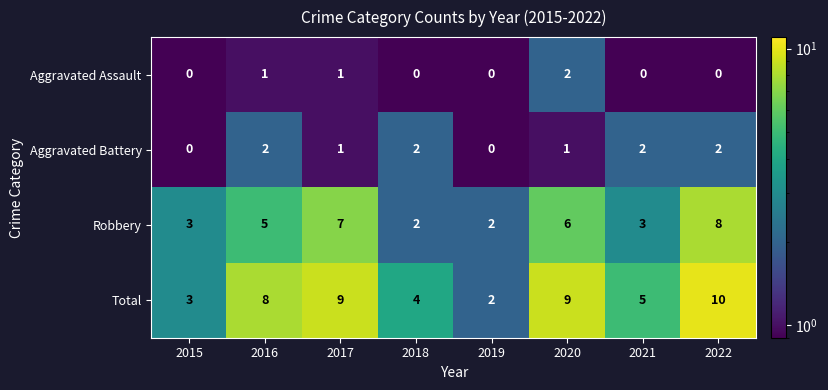

What is the total value across all series at 2022?

20